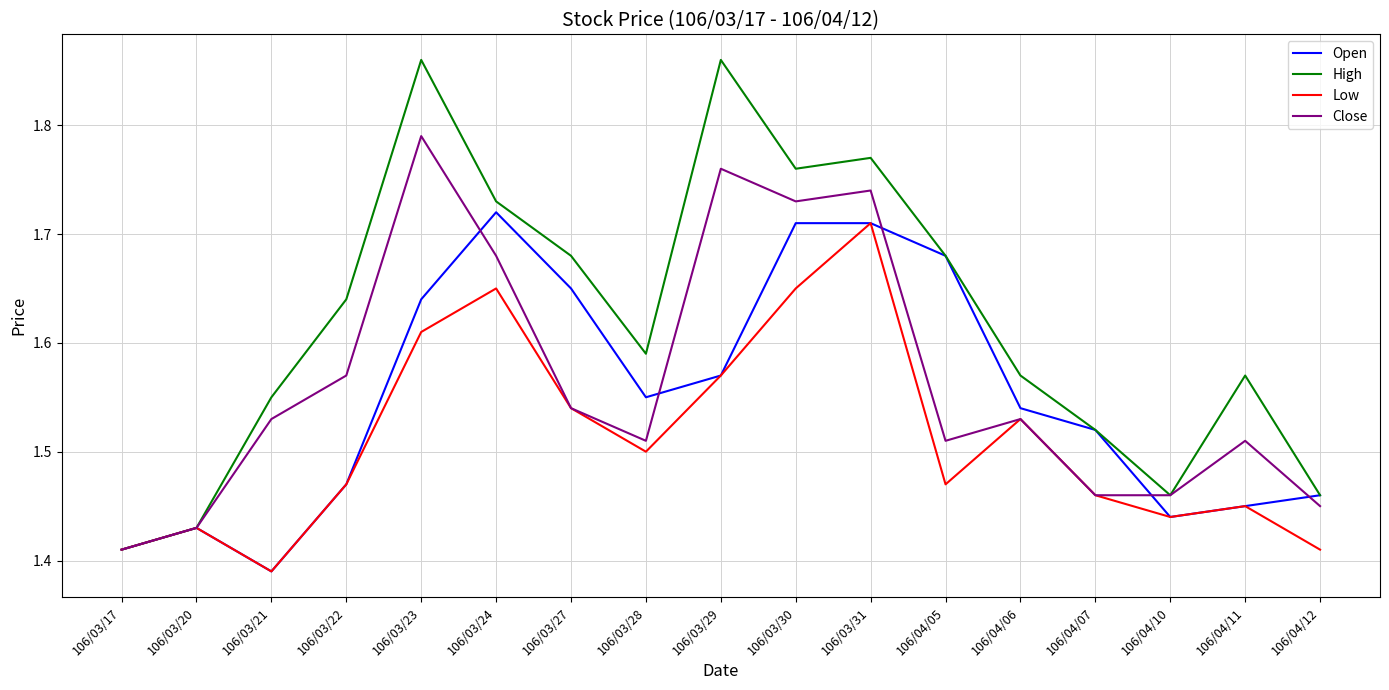

Which series has the largest total across all categories?

High